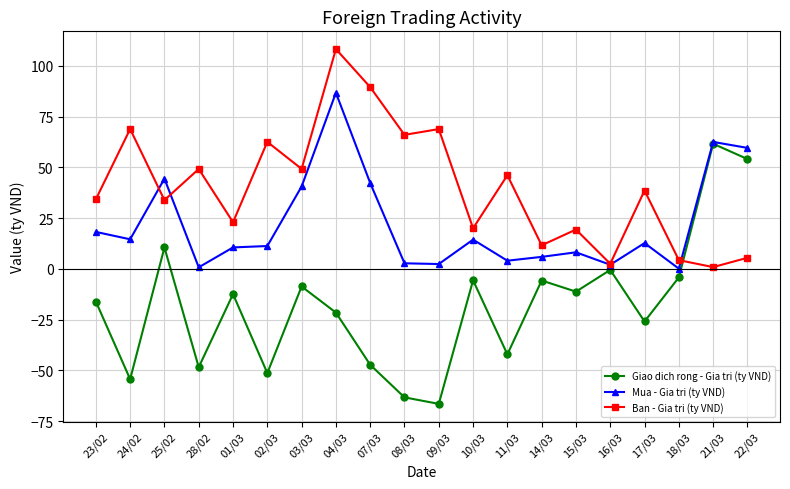

What is the spread (max minus min) of values at 16/03?

3.0